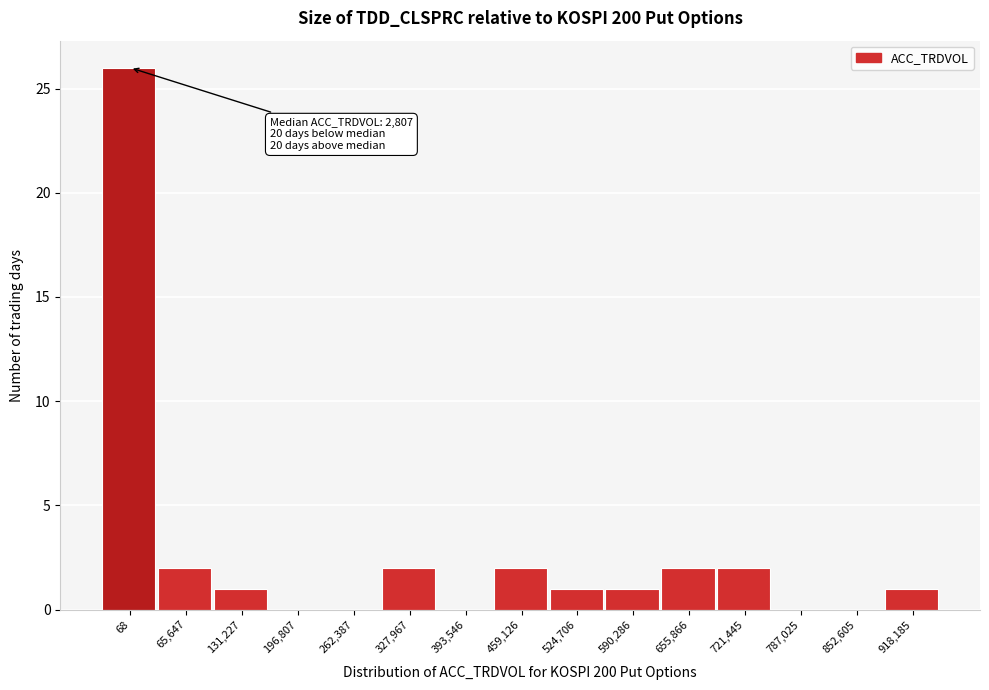

Reading left to right, what are all the values shown in this chart?

68=26	65,647=2	131,227=1	196,807=0	262,387=0	327,967=2	393,546=0	459,126=2	524,706=1	590,286=1	655,866=2	721,445=2	787,025=0	852,605=0	918,185=1